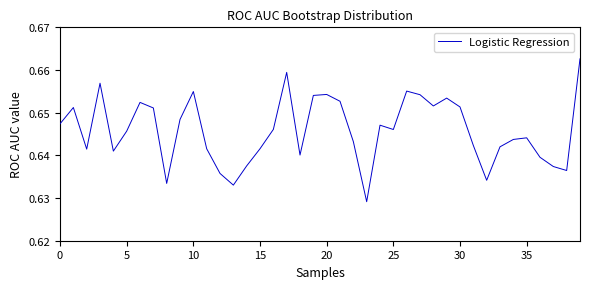

What is the label of the 23rd point from the right?

17